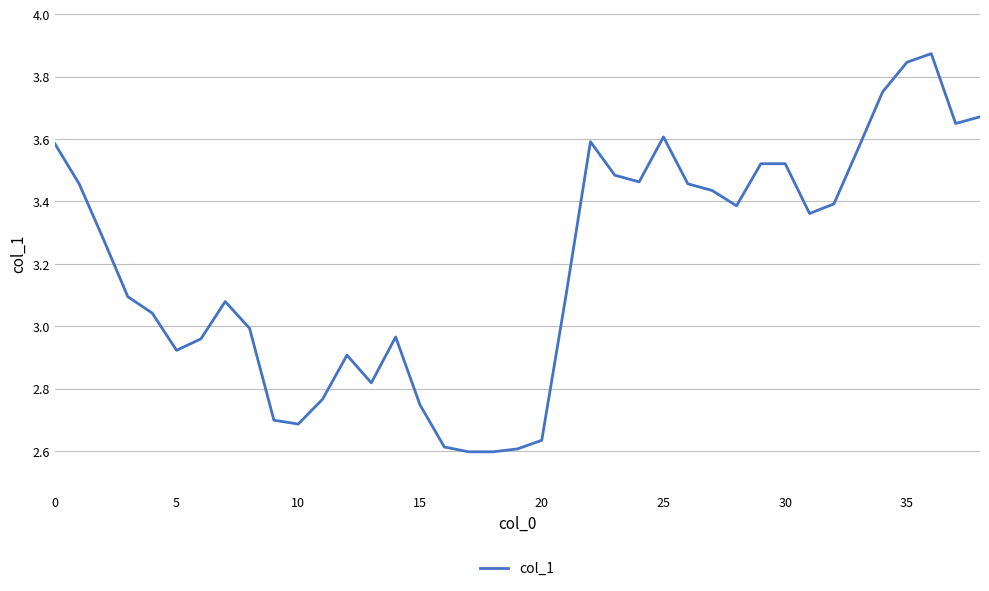

What is the difference between the maximum and minimum values?

1.3